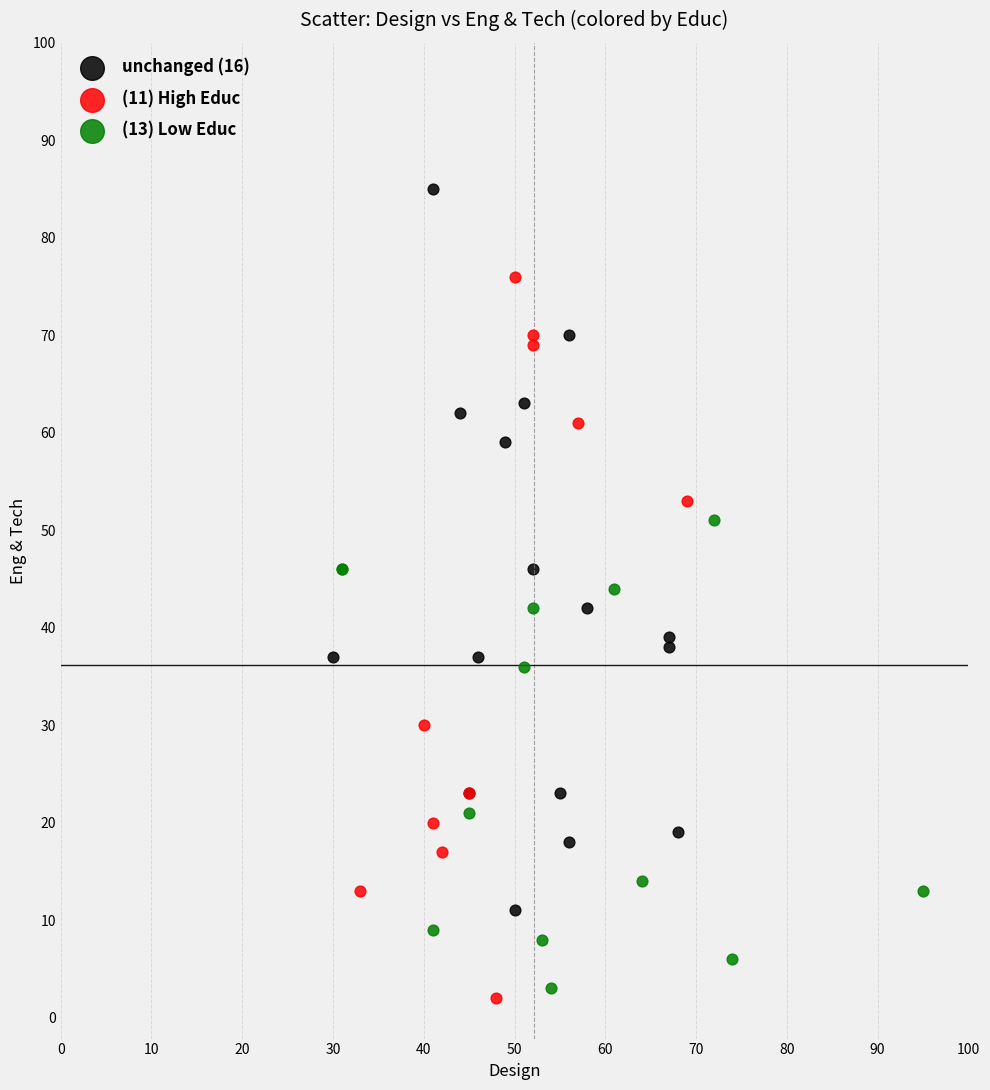

Which series reaches the maximum Y coordinate?

unchanged (16)